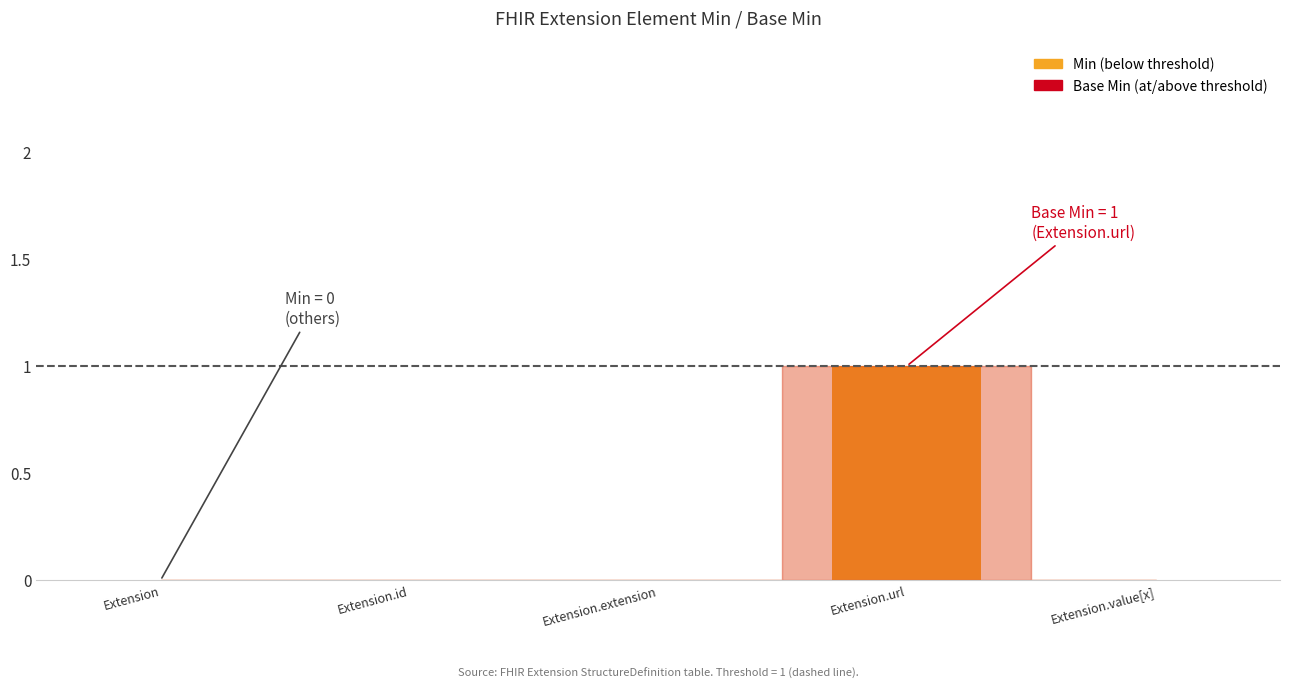

Is the value of Min at Extension greater than the value of Base Min at Extension.id?

No